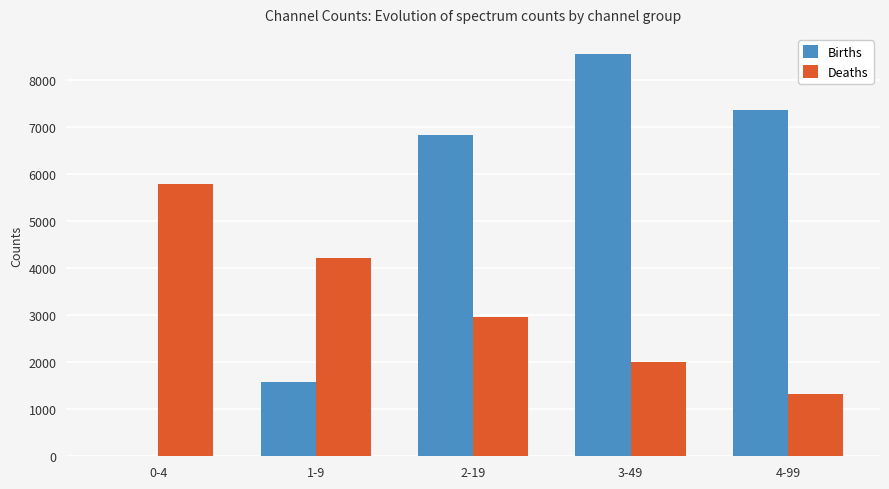

True or false: Deaths has a value of 2853 at 3-49.

False